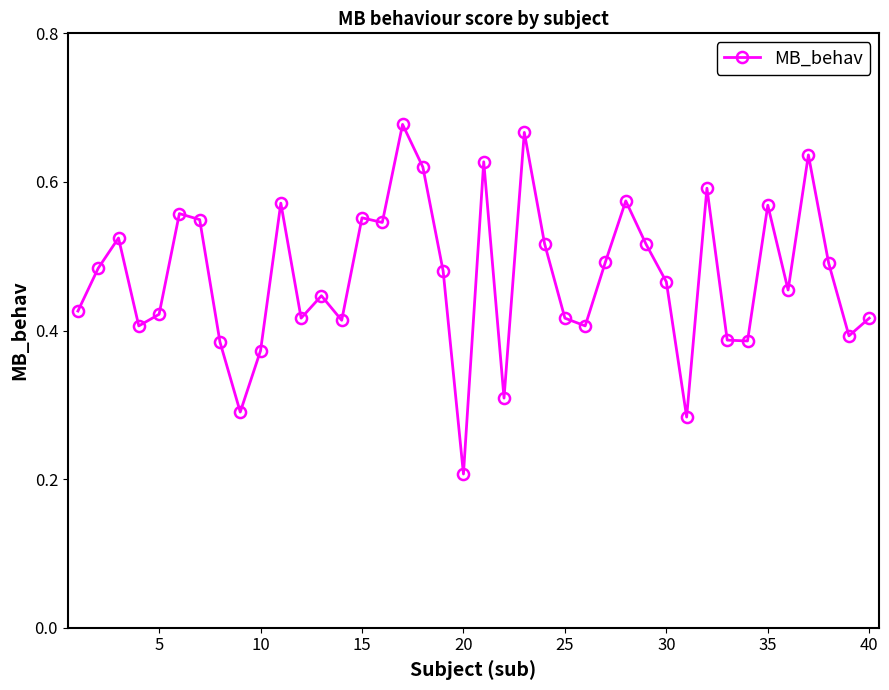

Count the values in the range 0 to 1.

40